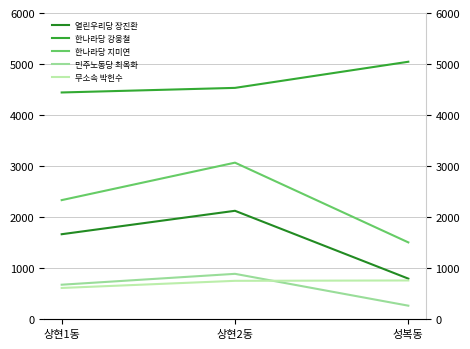

Which has a higher value, 상현2동 or 성복동?

상현2동